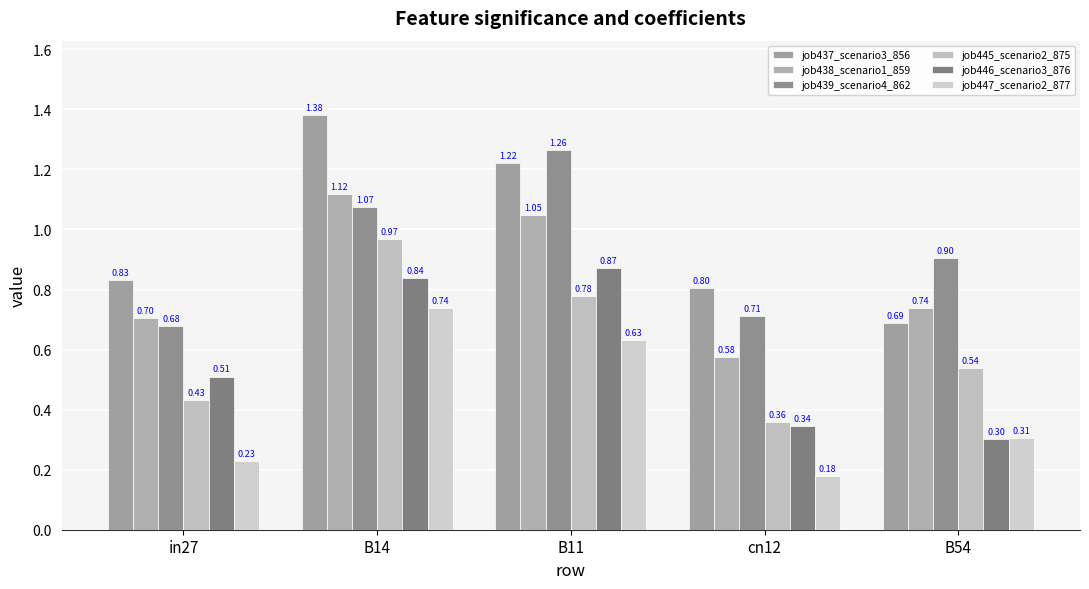

Between in27 and cn12, which is larger?

in27